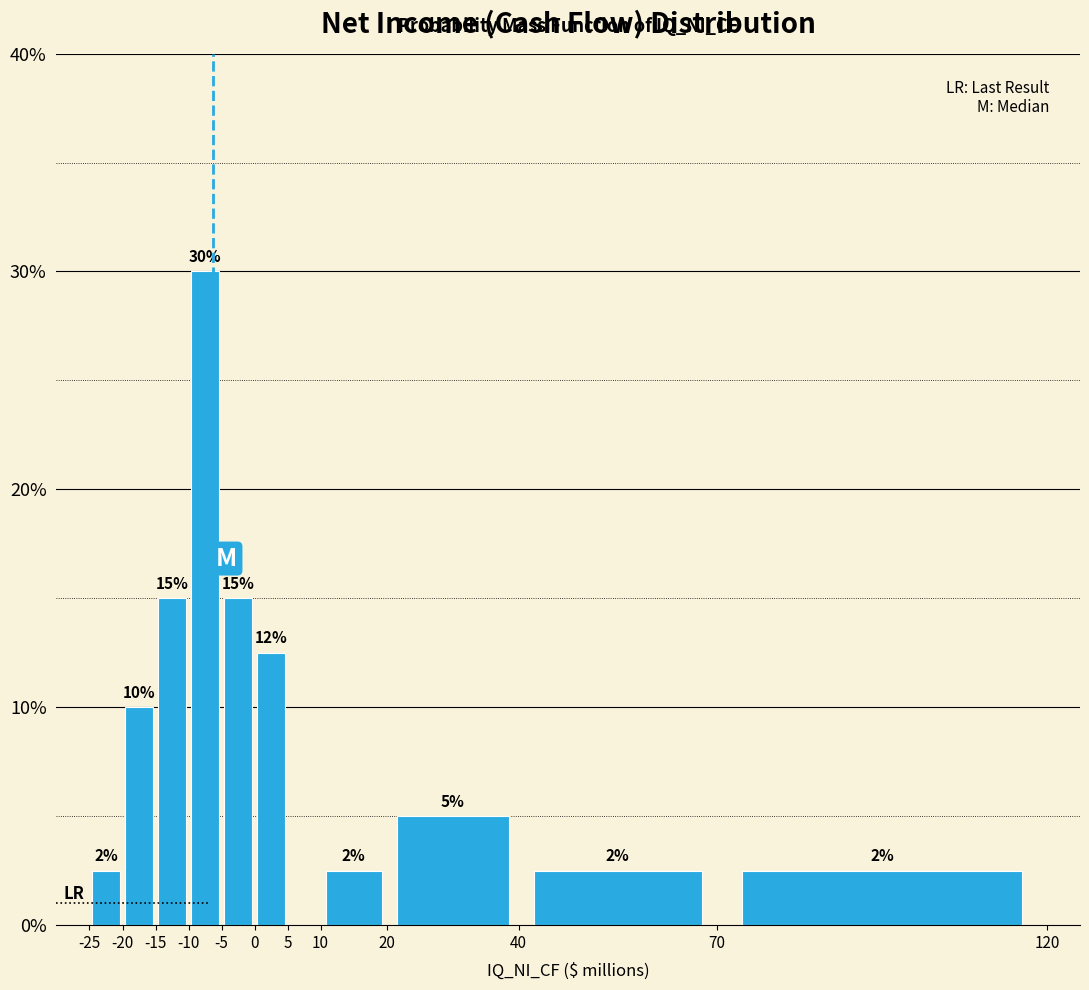

Which range on the x-axis has the tallest bar?

-10 to -5